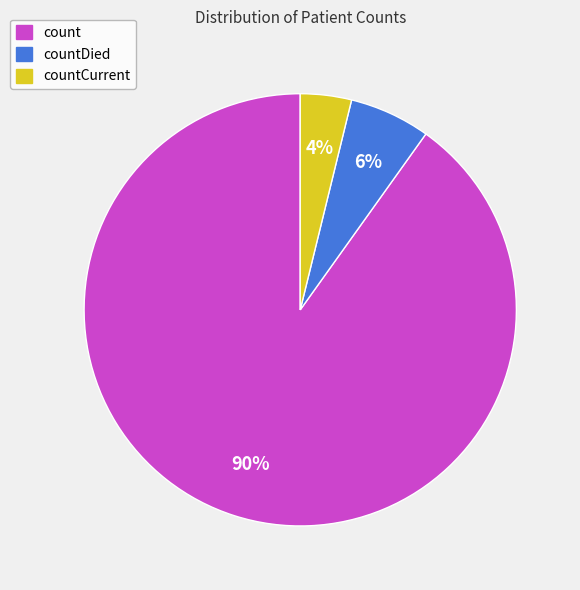

What percentage is the countDied slice, to the nearest percent?

6%